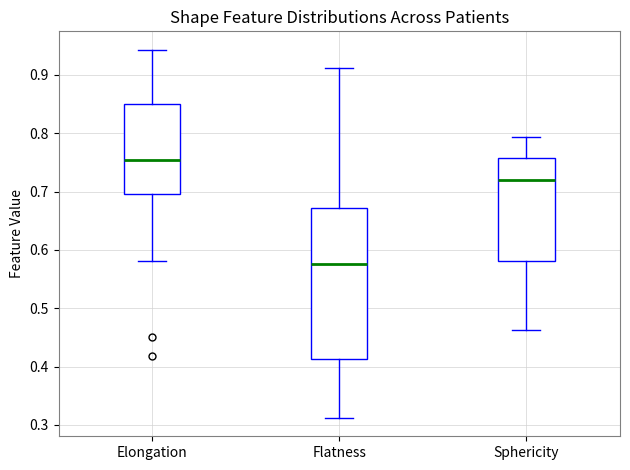

Which box has the lowest median line?

Flatness